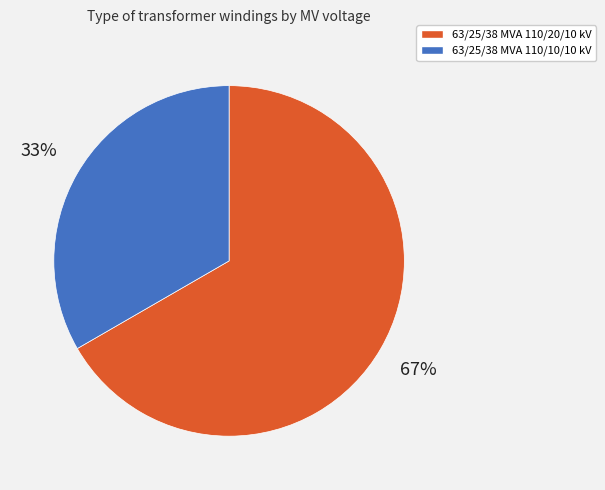

What percentage is the 63/25/38 MVA 110/20/10 kV slice, to the nearest percent?

67%